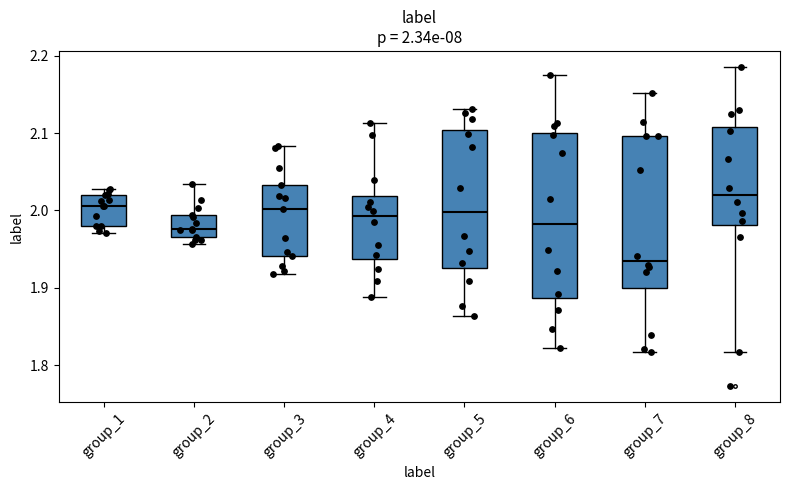

Which box has the lowest median line?

group_7